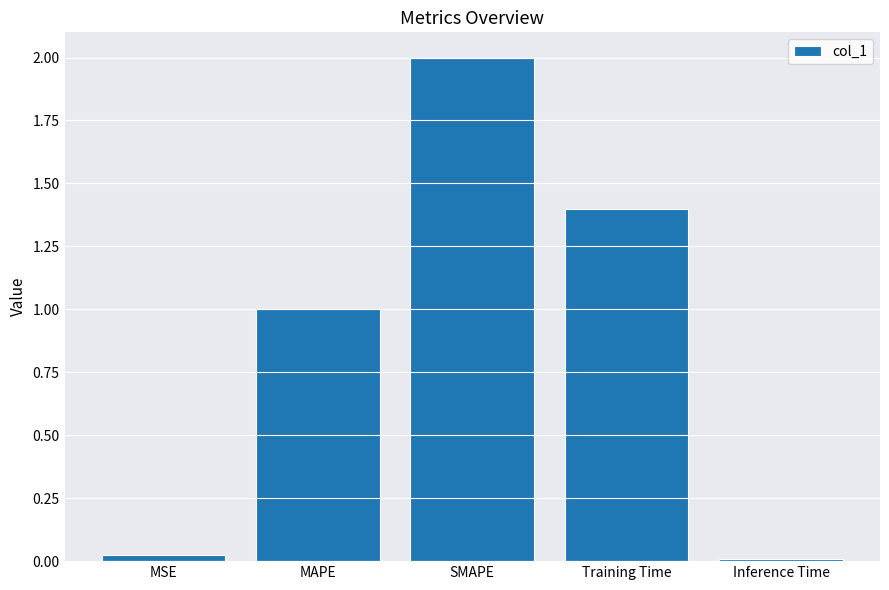

What is the label of the 2nd bar from the right?

Training Time